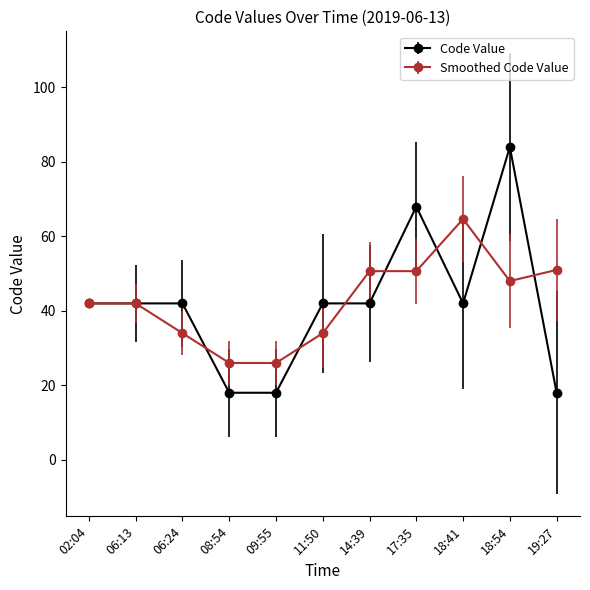

True or false: Code Value has a value of 42.0 at 06:24.

True